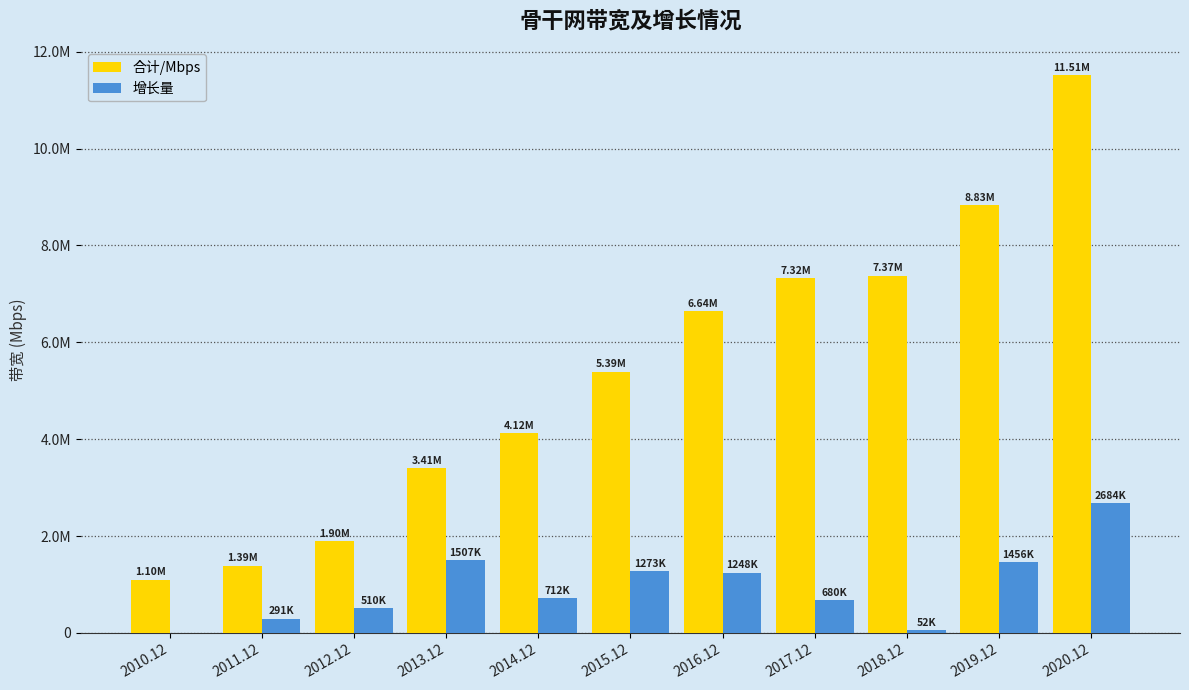

What is the value of the 合计/Mbps bar at the 1st from the left?

1098957